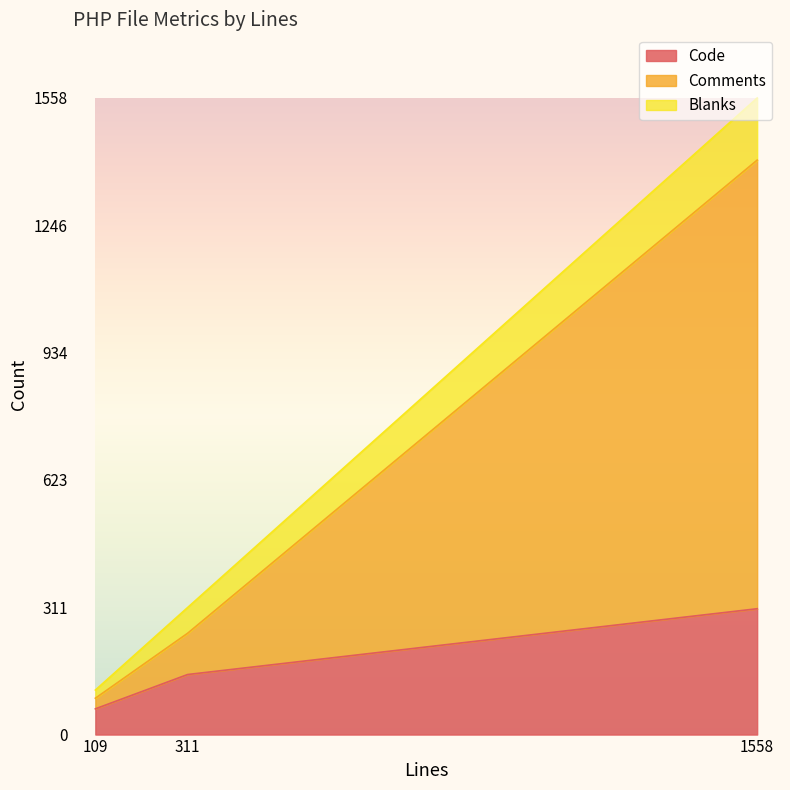

At how many categories does at least one series exceed 184?

1